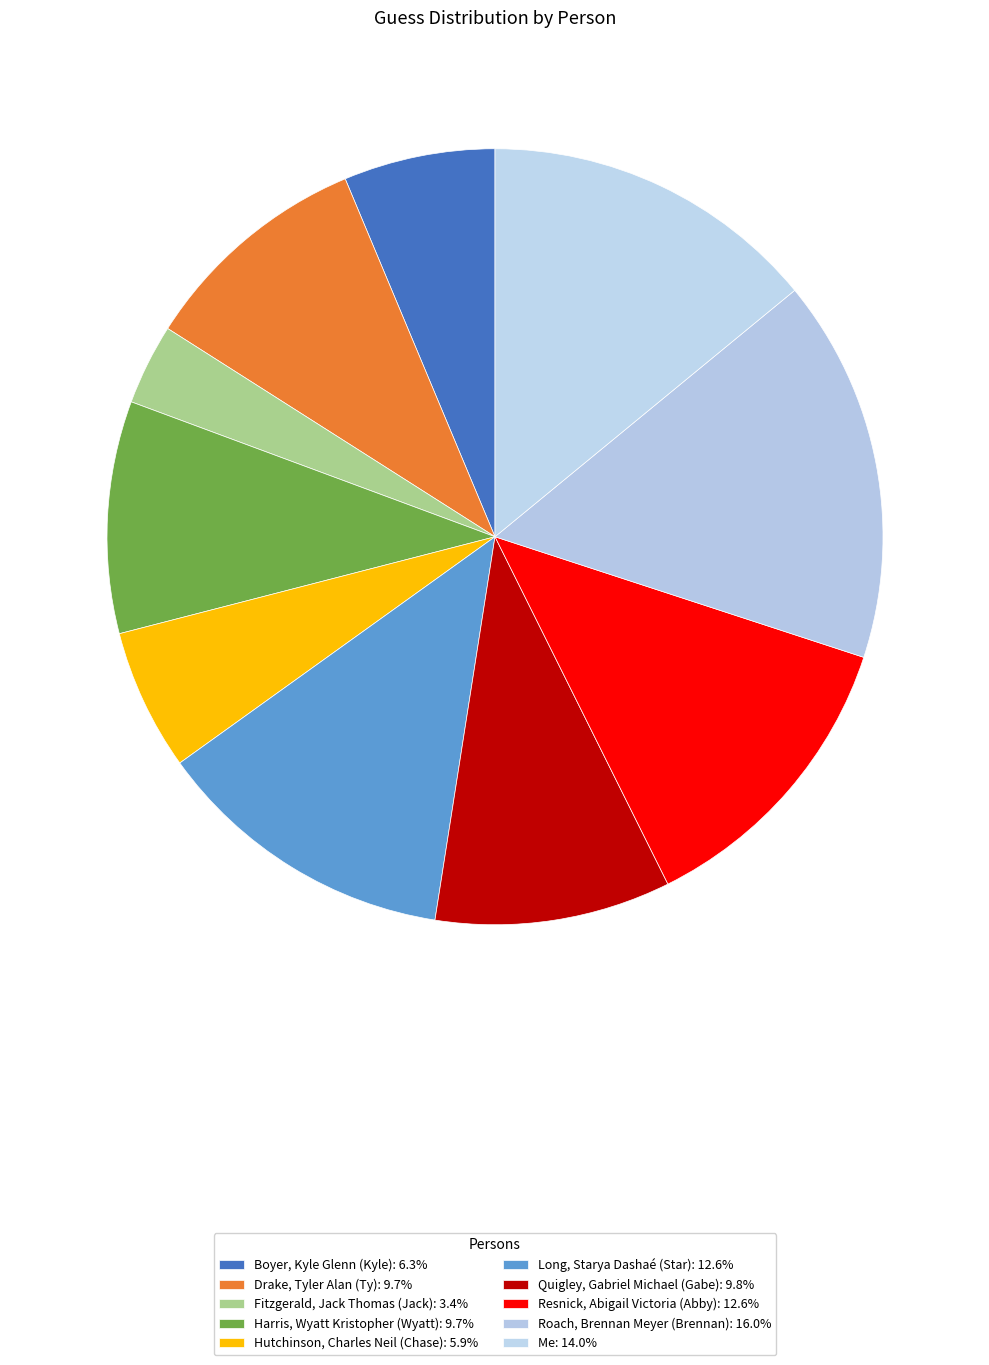

How many slices are in this pie chart?

10